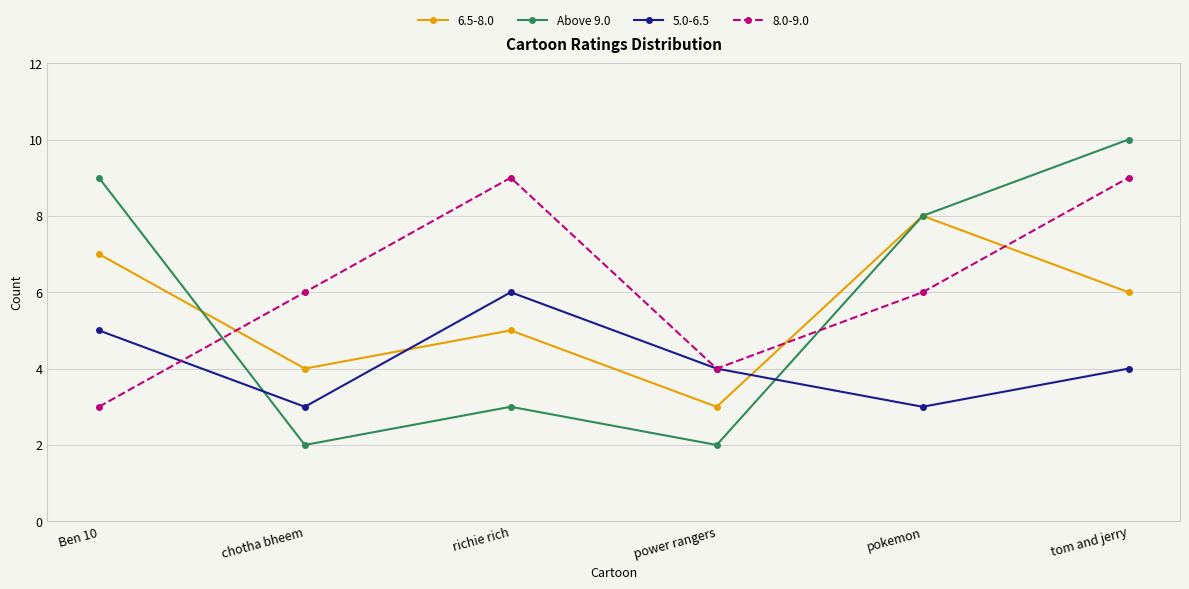

List the series in order of their peak value, highest first.

Above 9.0, 8.0-9.0, 6.5-8.0, 5.0-6.5